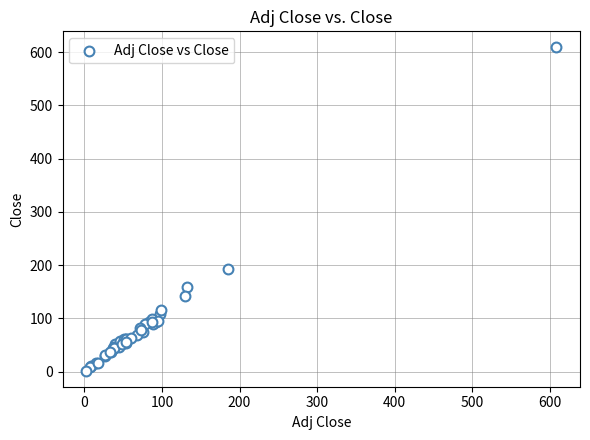

What Y value in the scatter plot is closest to 305?

192.4